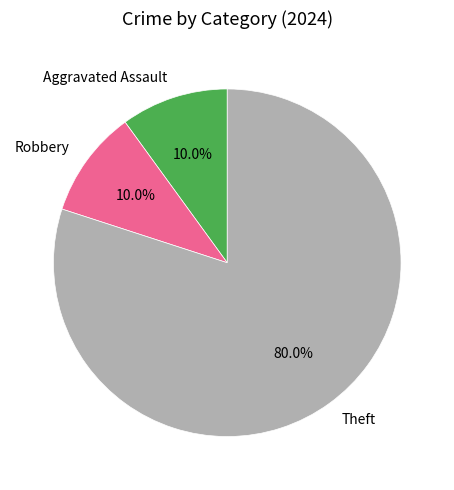

To the nearest percent, what is the difference between the Theft and Robbery slice percentages?

70%